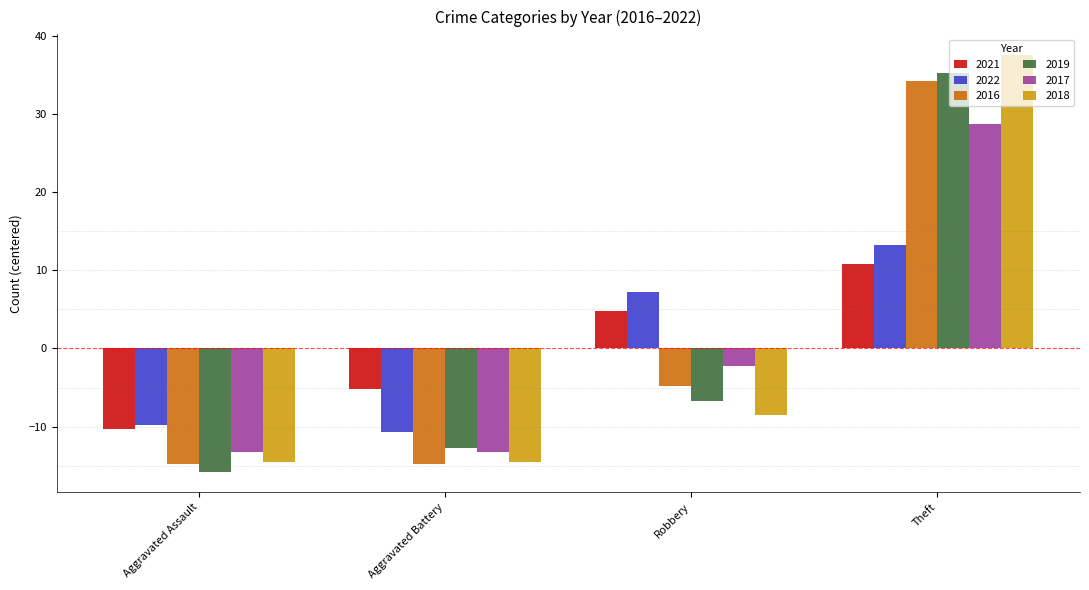

What is the maximum value for 2018?

37.5